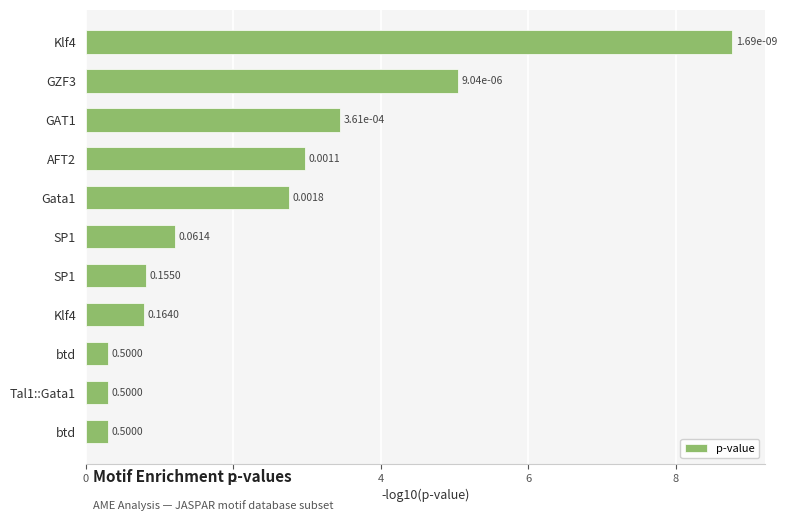

How many bars are there in total?

11